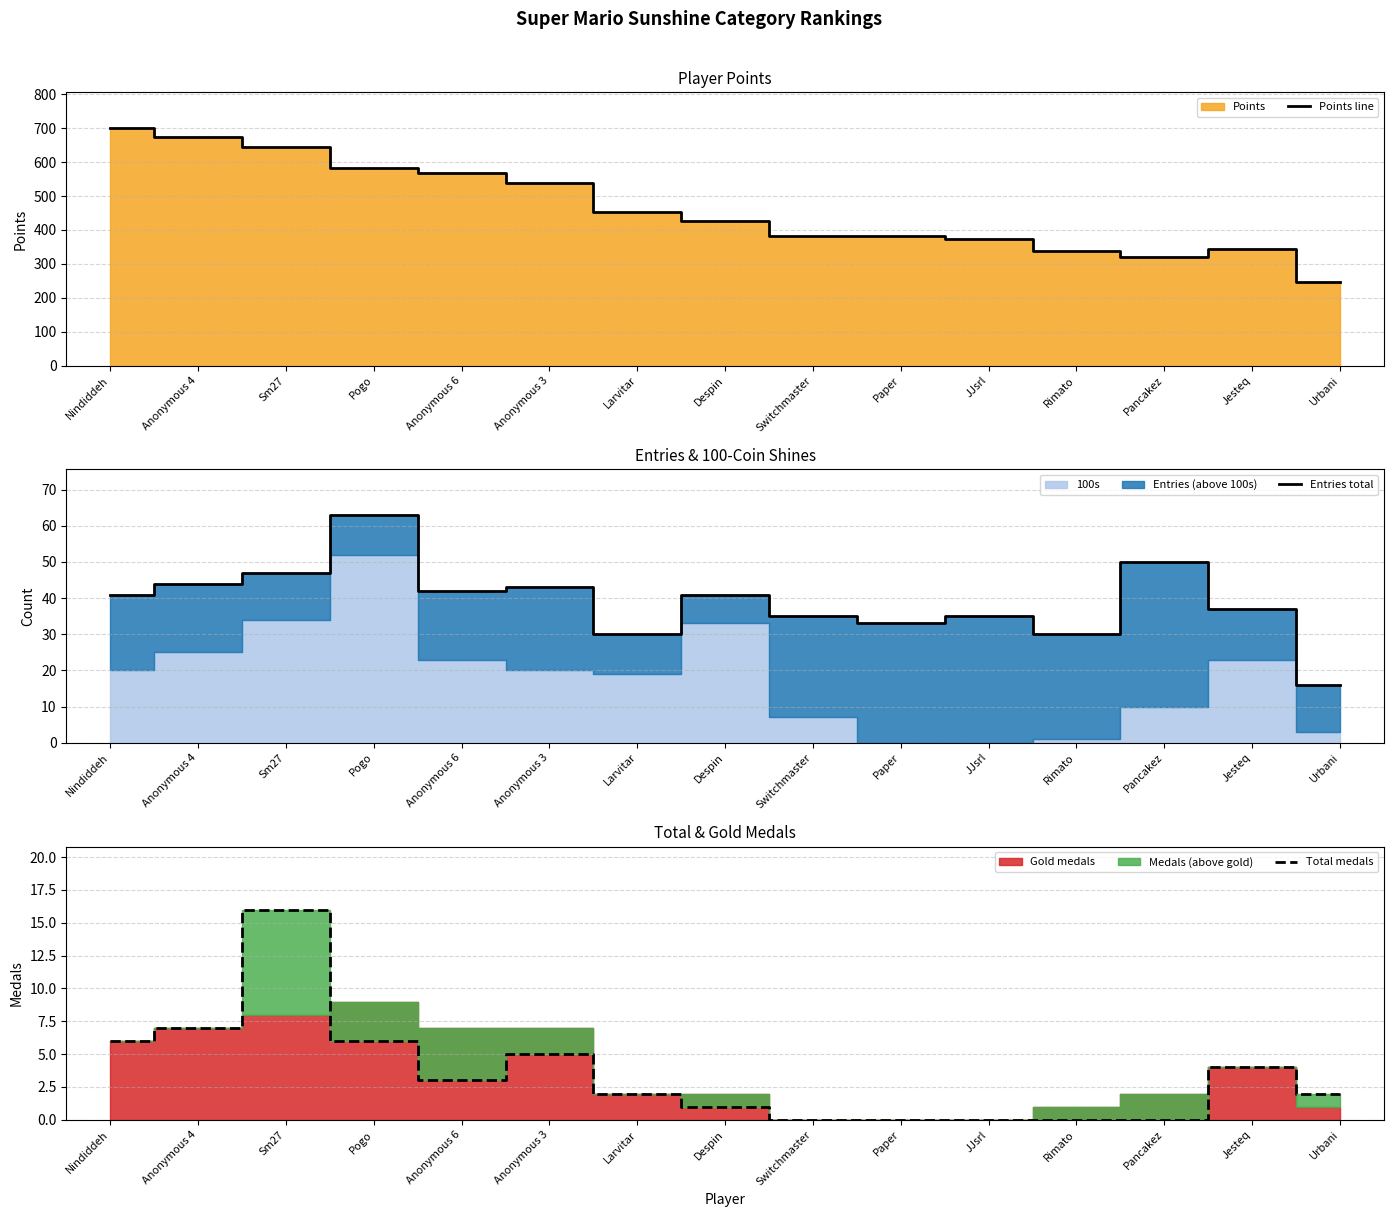

True or false: Entries total and Points line cross at least once.

False